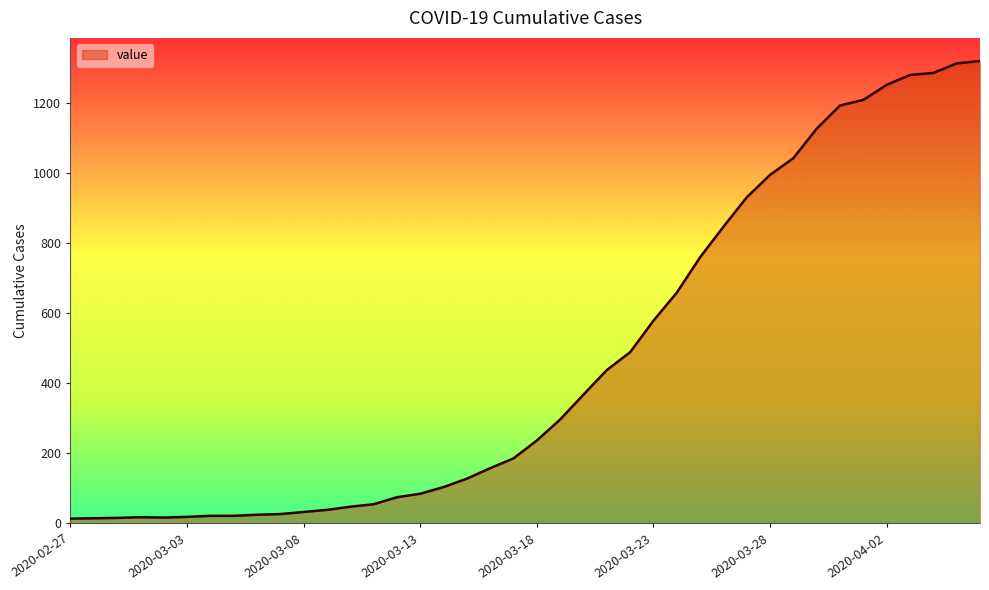

What is the maximum value shown in the chart?

1319